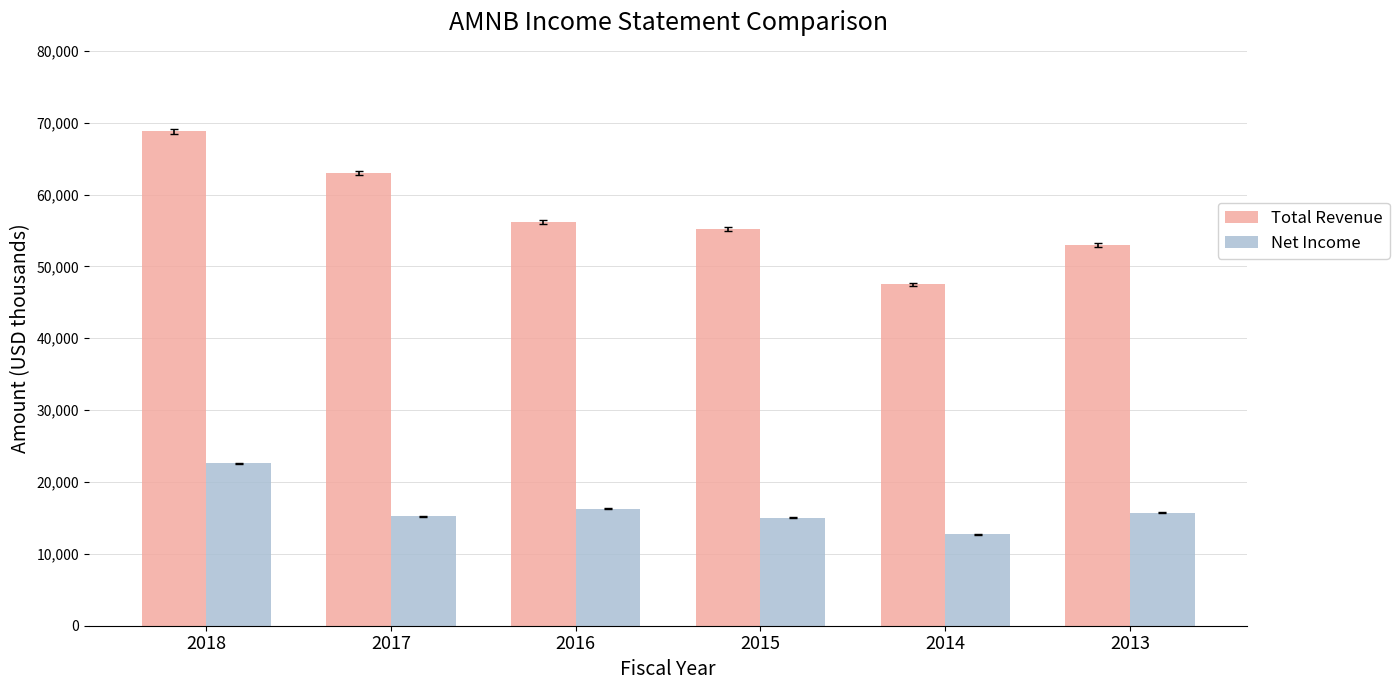

Does the chart contain stacked bars?

No